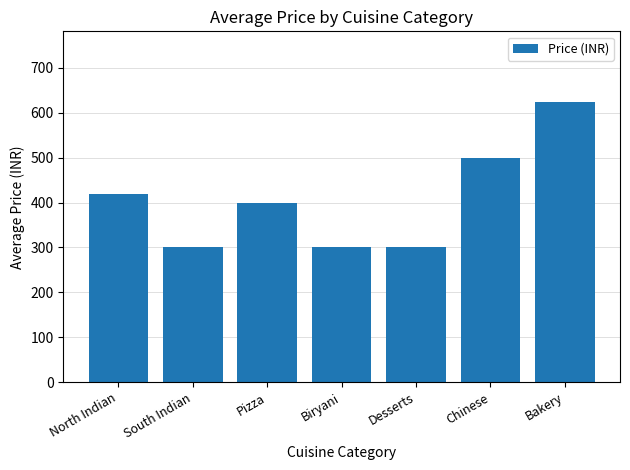

What is the label of the 4th bar from the left?

Biryani